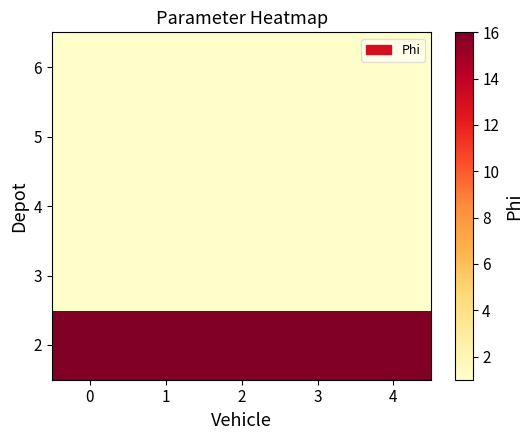

How many categories are shown in the chart?

5